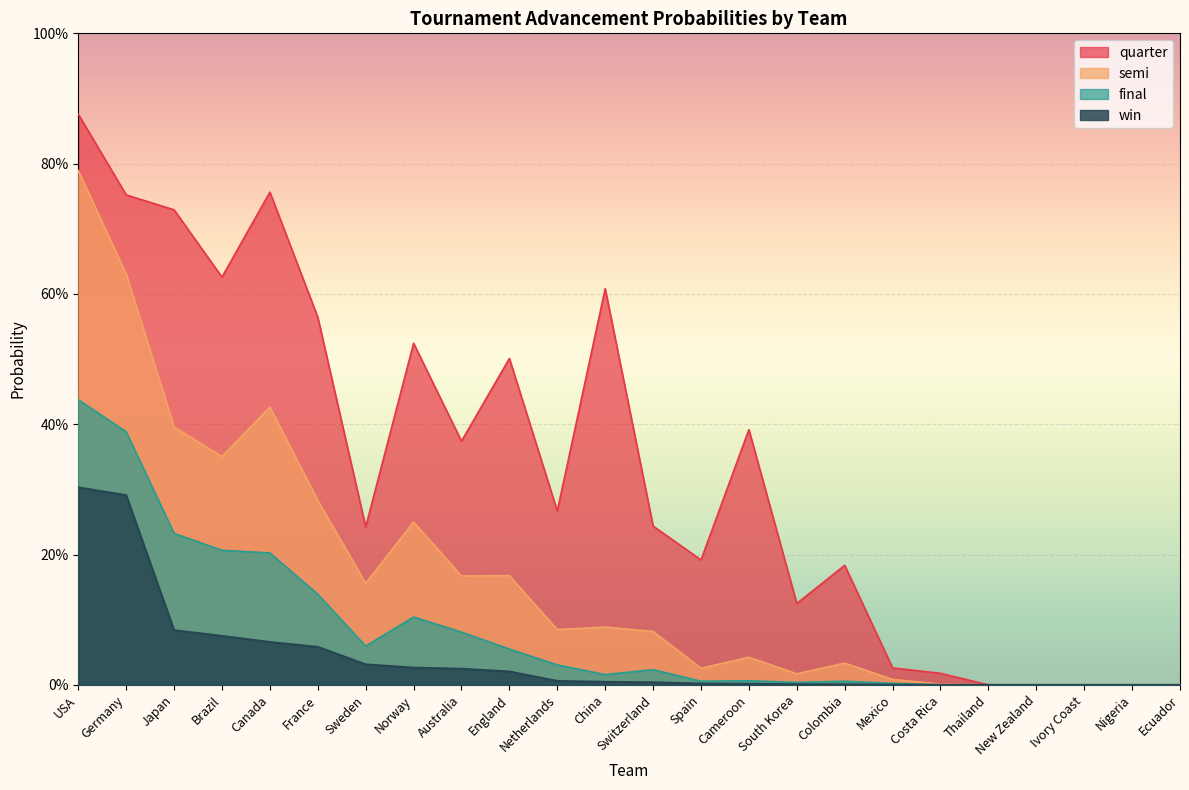

What is the difference between the second highest and minimum values in the quarter series?

0.8